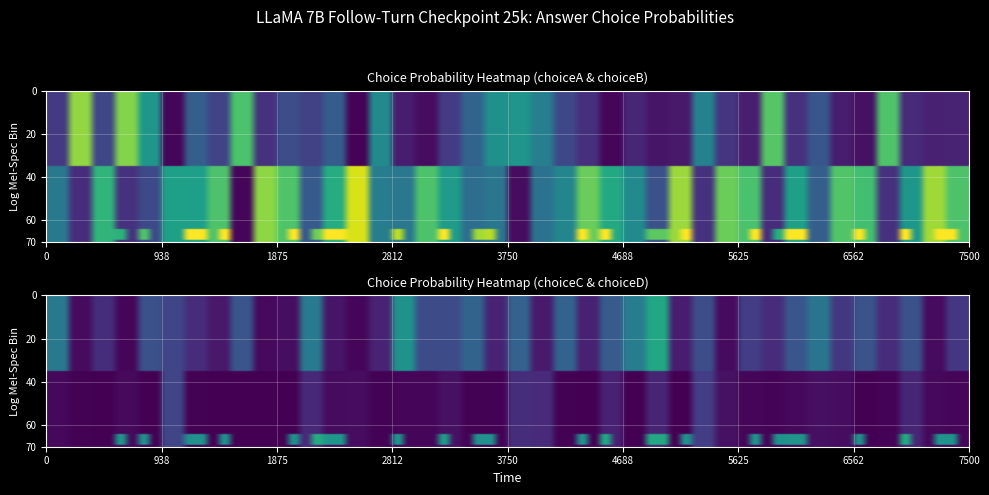

Reading left to right, what are all the values shown in this chart?

choiceA: 0.2	0.8	0.2	0.8	0.5	0.0	0.3	0.2	0.7	0.1	0.2	0.2	0.3	0.0	0.5	0.1	0.0	0.2	0.3	0.5	0.5	0.4	0.2	0.1	0.0	0.1	0.1	0.1	0.4	0.2	0.1	0.7	0.1	0.3	0.1	0.0	0.7	0.1	0.1	0.1
choiceB: 0.4	0.1	0.7	0.1	0.2	0.6	0.6	0.7	0.0	0.8	0.7	0.3	0.6	0.9	0.4	0.4	0.7	0.5	0.4	0.4	0.0	0.4	0.5	0.8	0.6	0.5	0.2	0.8	0.1	0.8	0.7	0.1	0.6	0.3	0.7	0.7	0.1	0.5	0.9	0.7
choiceC: 0.4	0.0	0.1	0.0	0.2	0.2	0.1	0.1	0.3	0.0	0.0	0.4	0.1	0.0	0.1	0.5	0.2	0.2	0.3	0.1	0.3	0.1	0.3	0.1	0.3	0.4	0.6	0.1	0.2	0.0	0.2	0.1	0.3	0.4	0.2	0.3	0.1	0.2	0.0	0.2
choiceD: 0.0	0.0	0.0	0.0	0.0	0.2	0.0	0.0	0.0	0.0	0.0	0.1	0.0	0.0	0.0	0.0	0.0	0.0	0.0	0.0	0.1	0.1	0.0	0.0	0.1	0.0	0.1	0.0	0.2	0.0	0.0	0.0	0.0	0.0	0.0	0.0	0.0	0.1	0.0	0.0